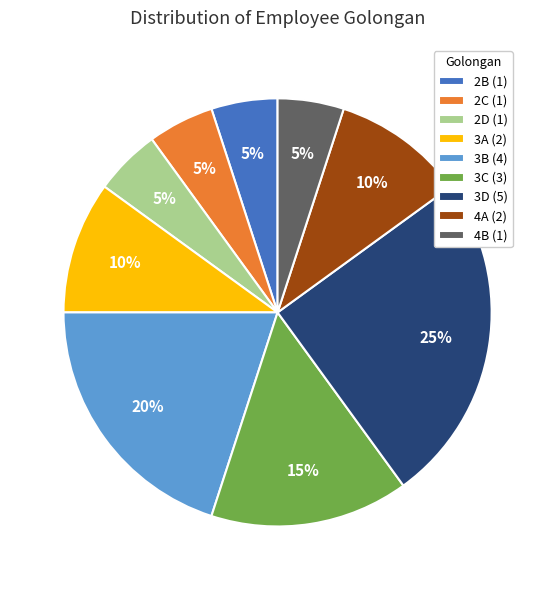

How many segments does this pie chart have?

9